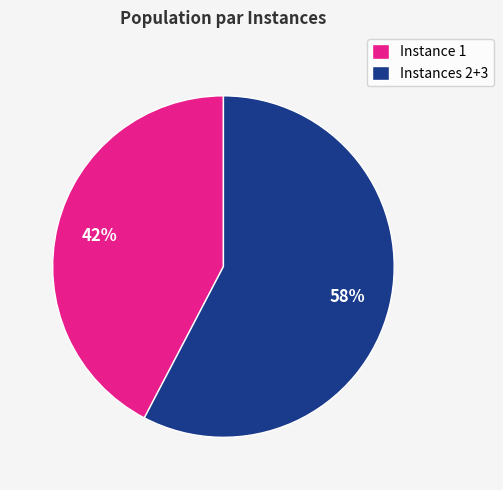

Between Instances 2+3 and Instance 1, which is larger?

Instances 2+3